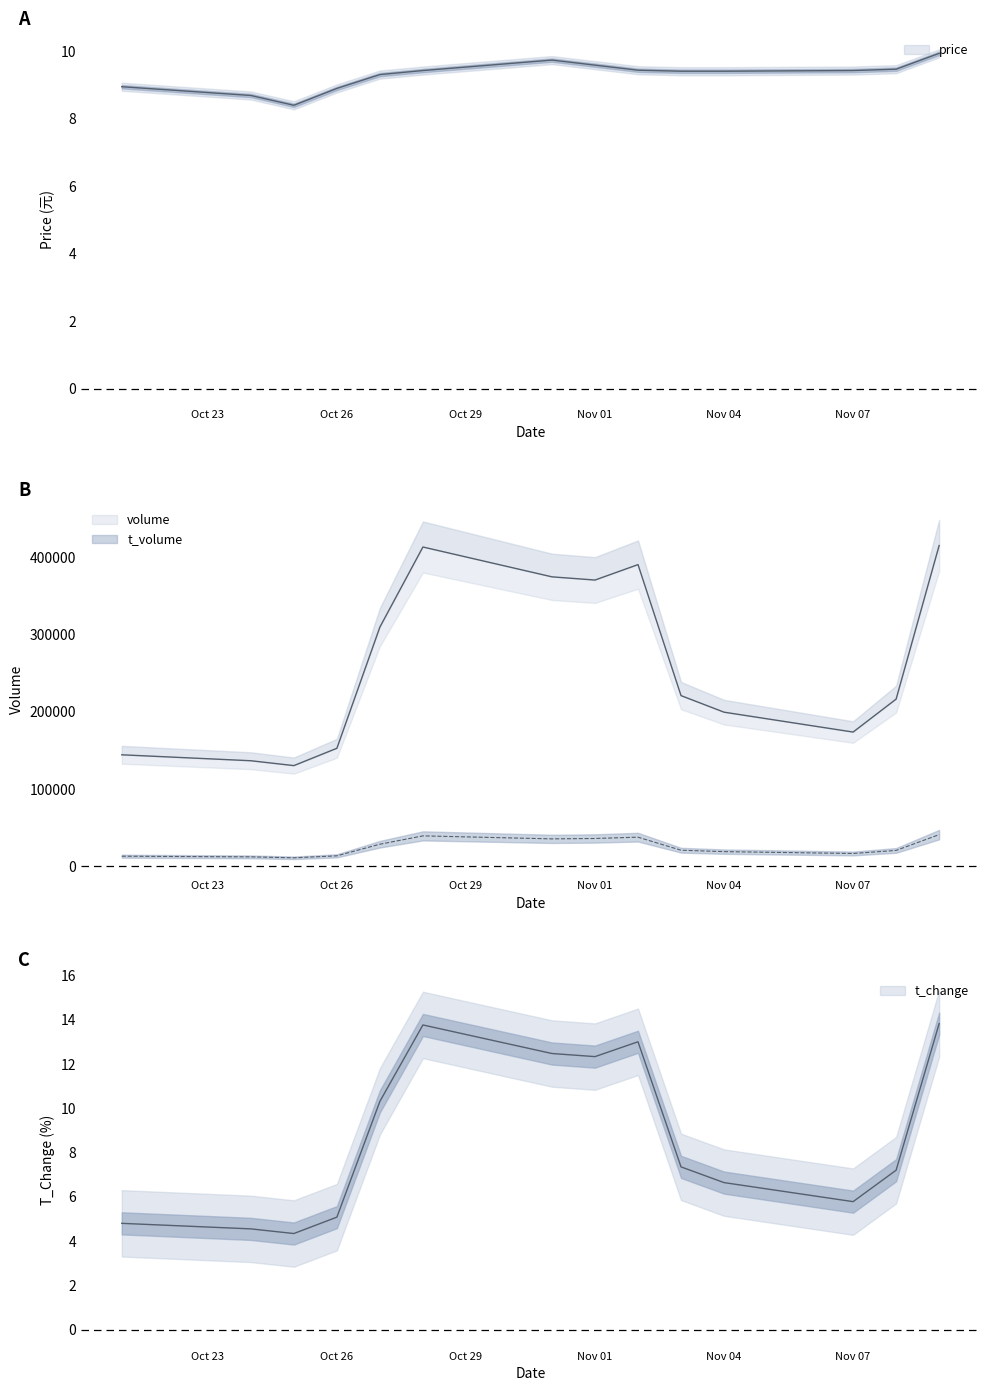

Does the chart display data point markers on the line(s)?

No